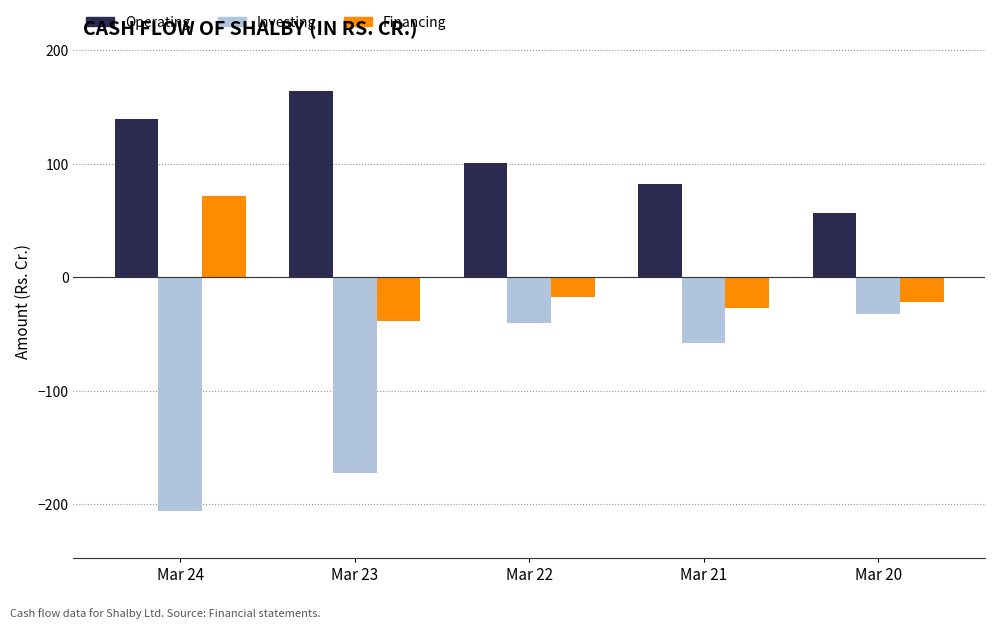

Is it true that Investing equals -172.4 at Mar 23?

True